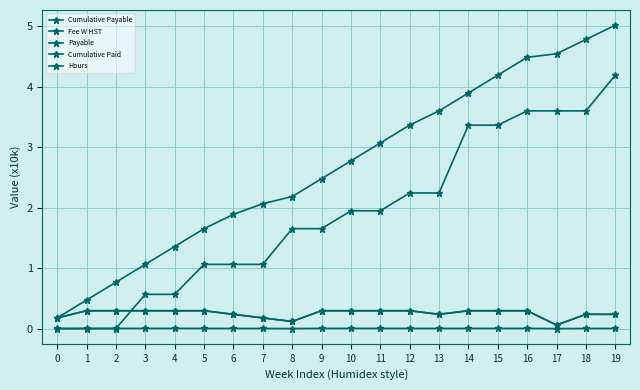

How many lines are shown in the chart?

5